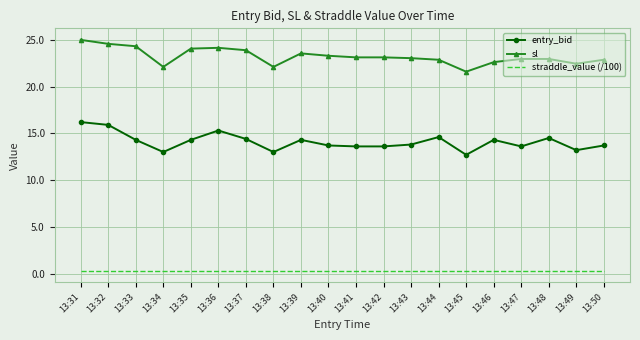

List the series in order of their peak value, lowest first.

straddle_value (/100), entry_bid, sl